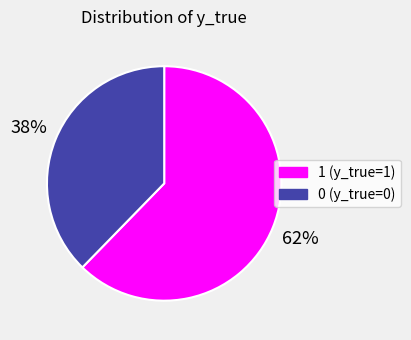

Rank the categories by value from lowest to highest.

0, 1